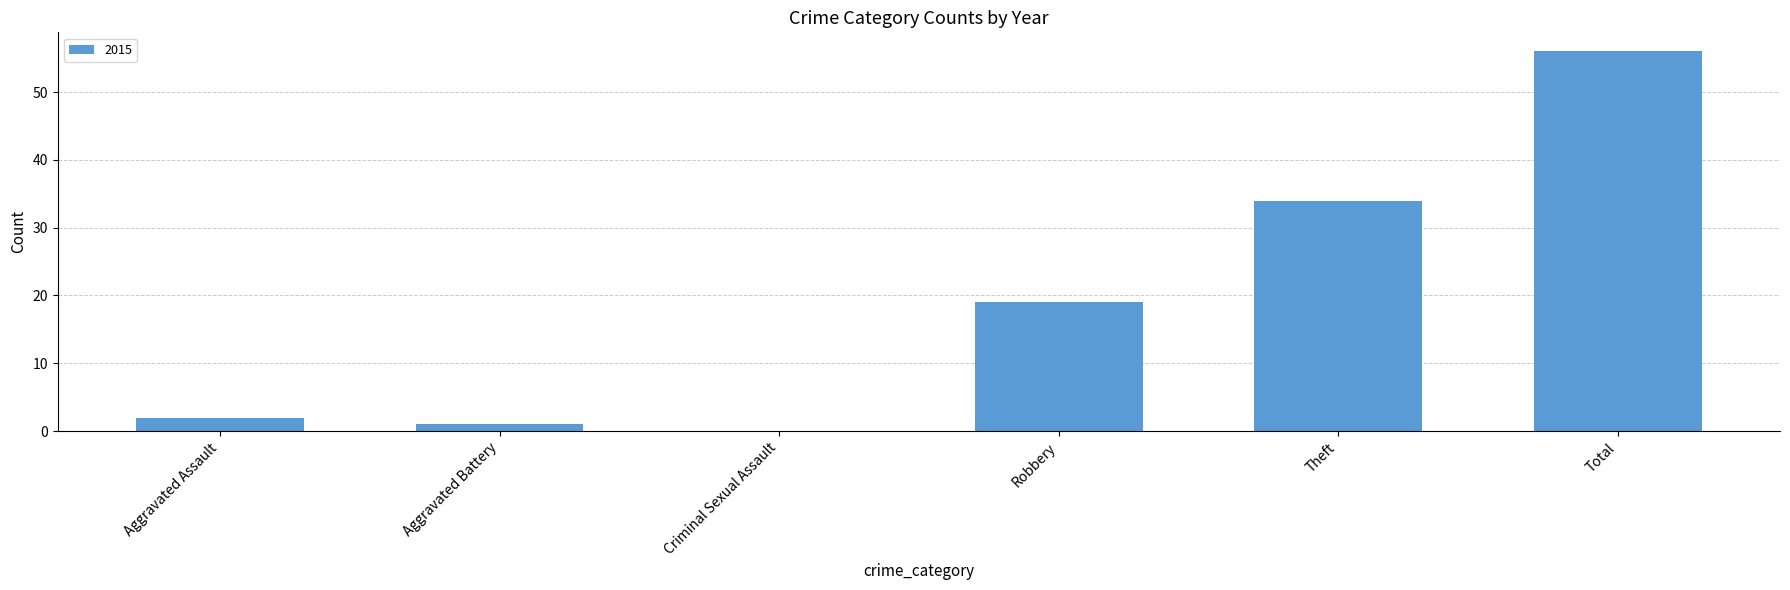

Approximately how many times larger is the value at Theft compared to Total?

0.6